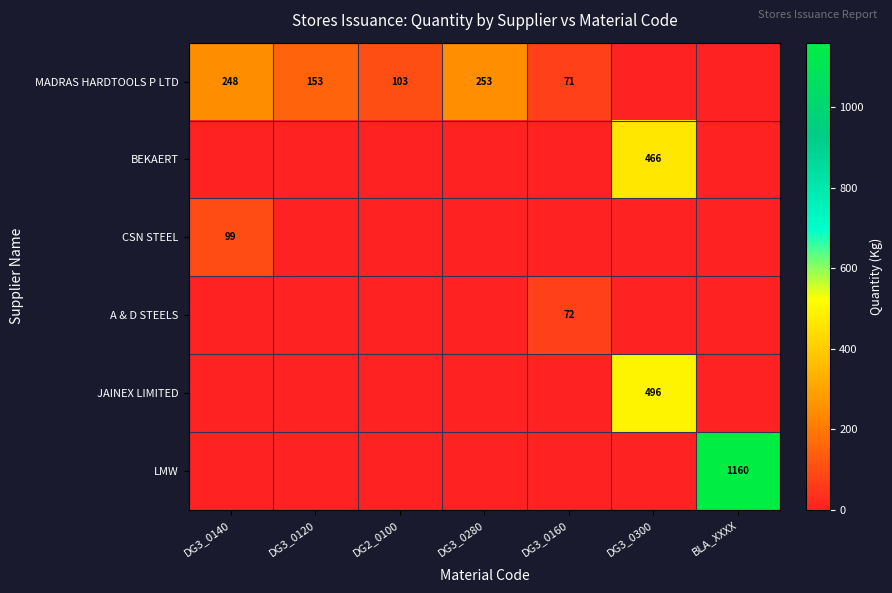

True or false: BEKAERT has a value of 466 at DG3_0300.

True